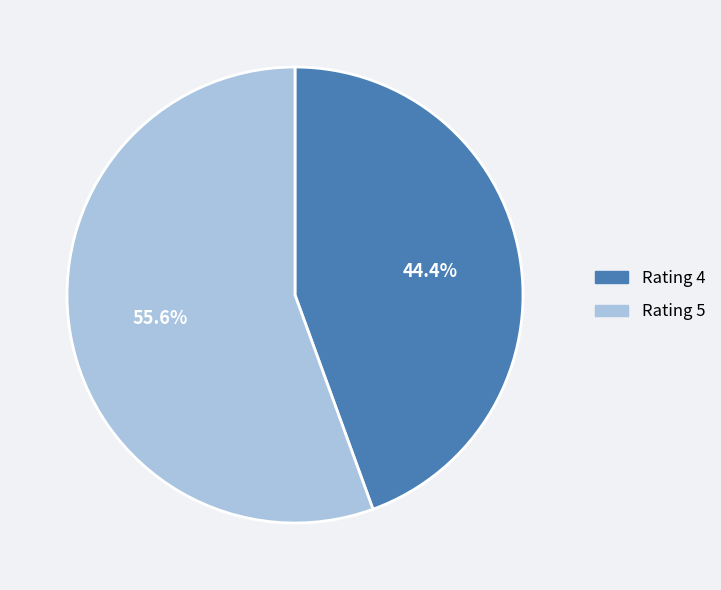

To the nearest percent, what percentage of the pie is Rating 5?

56%